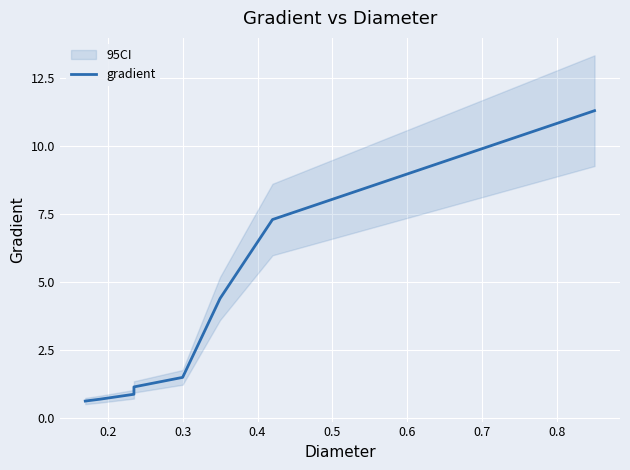

How many lines are shown in the chart?

1